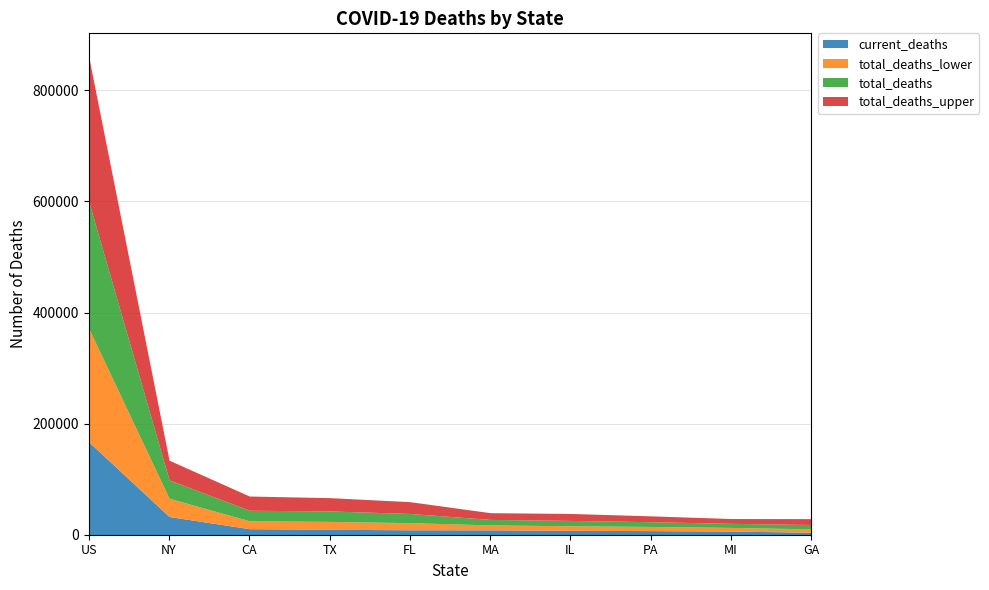

Rank the series by their maximum value, from lowest to highest.

current_deaths, total_deaths_lower, total_deaths, total_deaths_upper